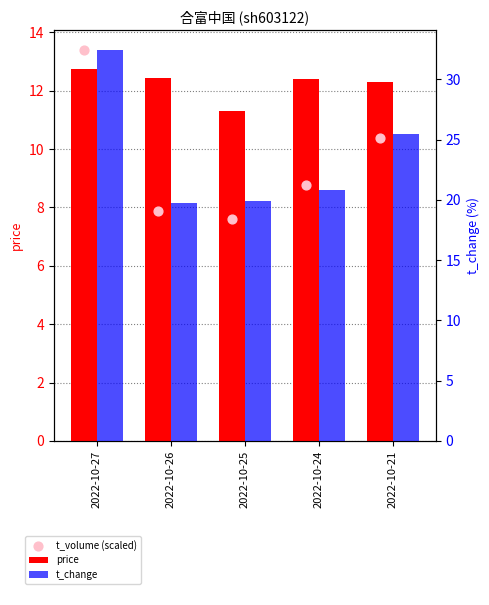

What is the total value across all series at 2022-10-24?

41.9